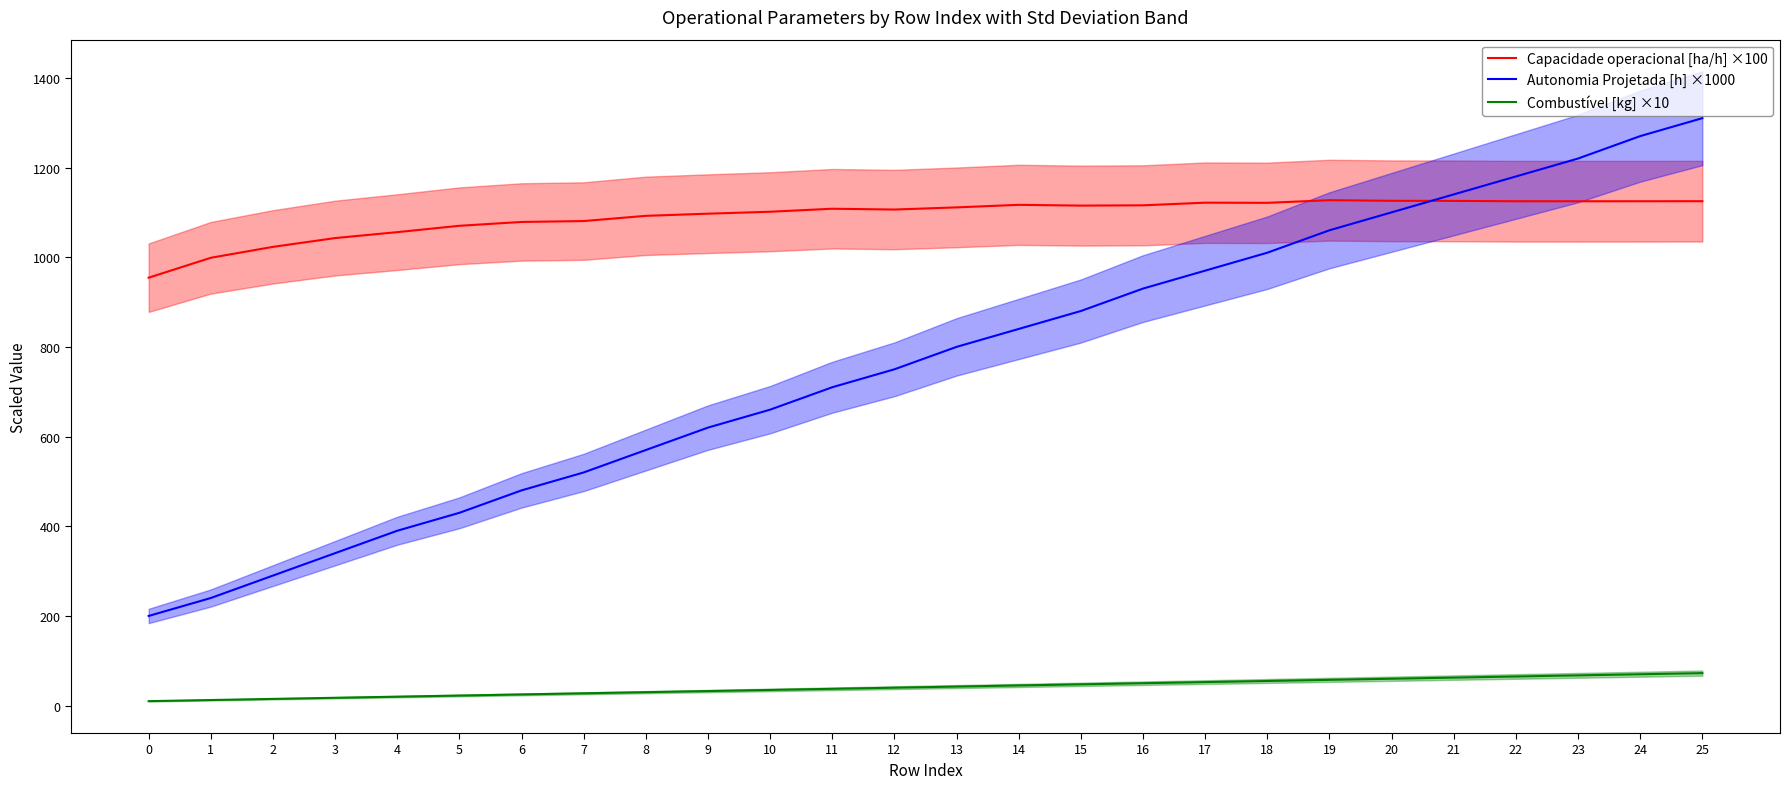

Rank the series by their average value, from highest to lowest.

Capacidade operacional [ha/h] ×100, Autonomia Projetada [h] ×1000, Combustível [kg] ×10